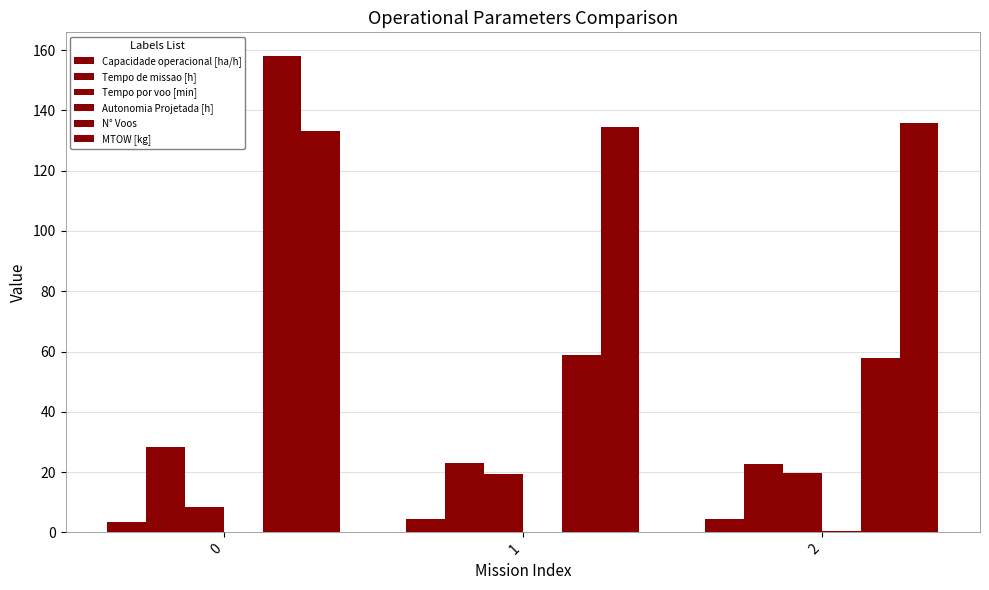

What is the difference between the maximum and minimum values in the Autonomia Projetada [h] series?

0.3